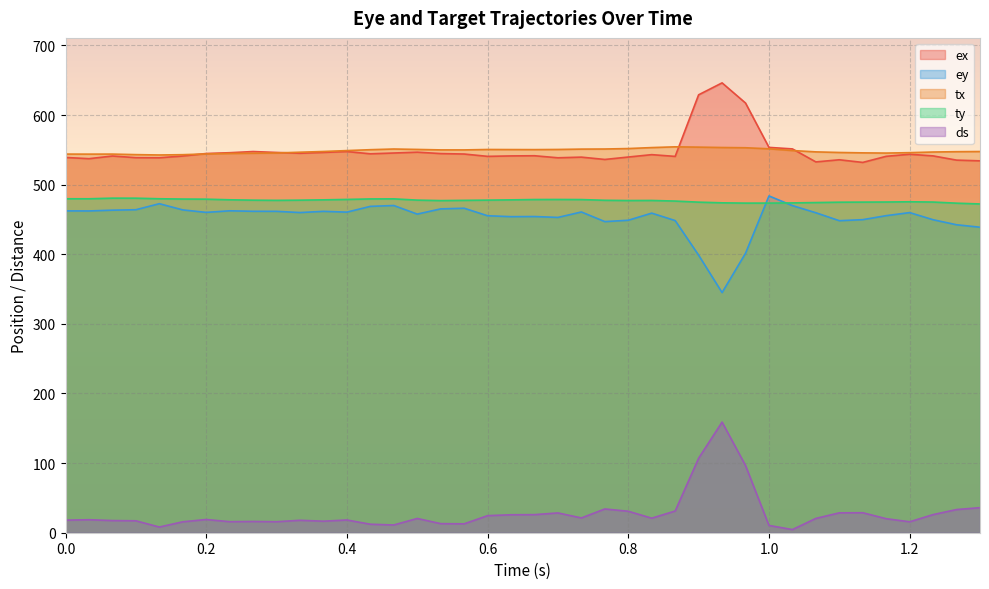

Where is ty nearest to the value 476?

0.866667